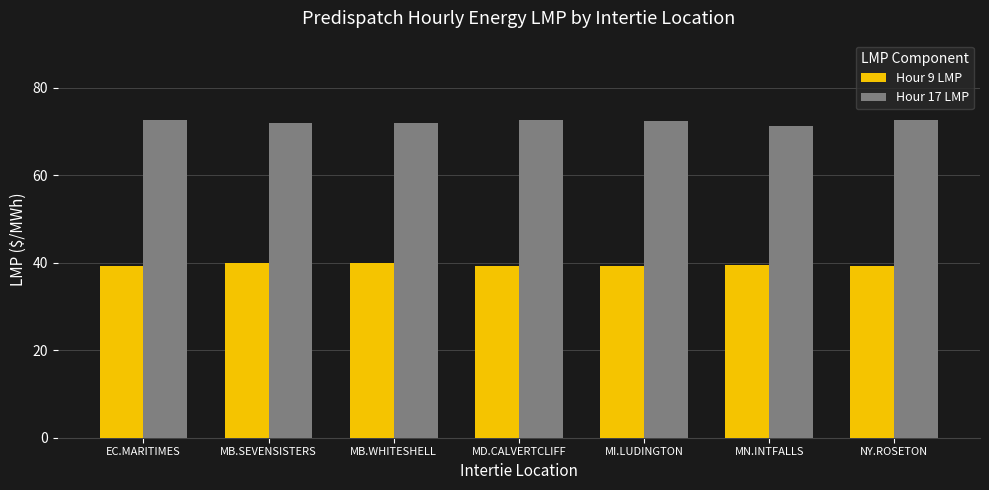

What is the maximum value for Hour 9 LMP?

39.9